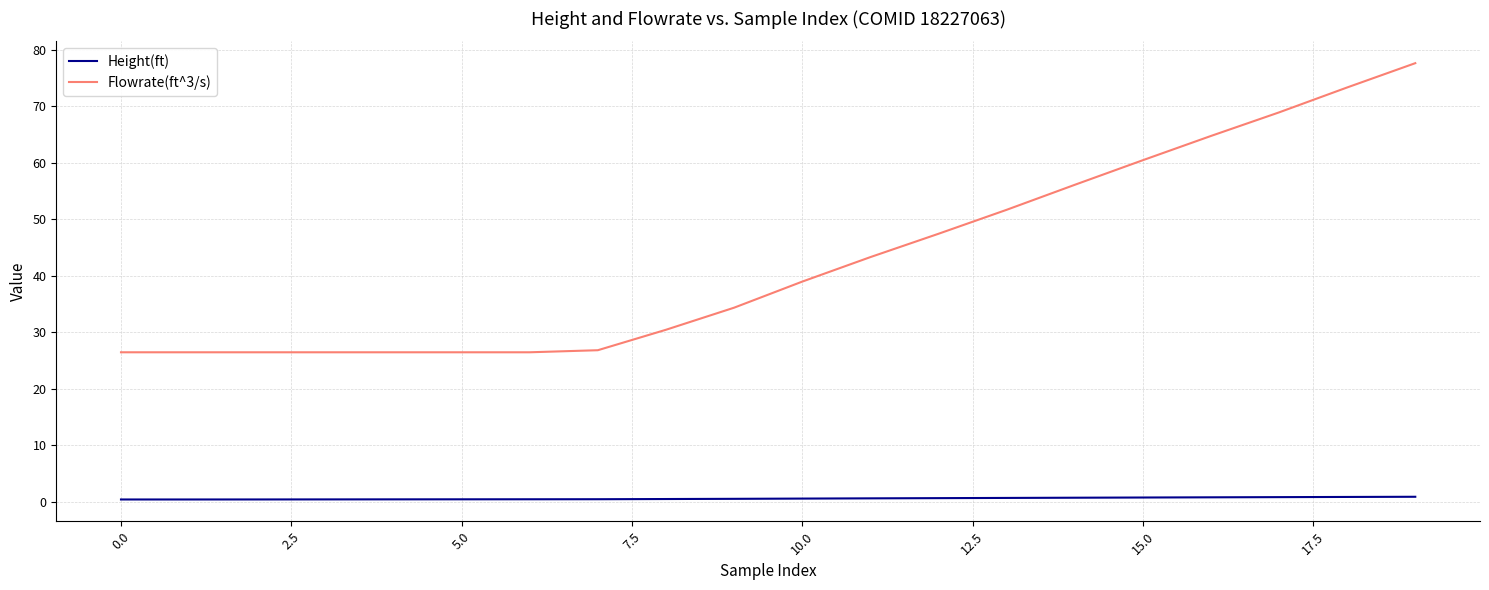

Rank the series by their maximum value, from highest to lowest.

Flowrate(ft^3/s), Height(ft)